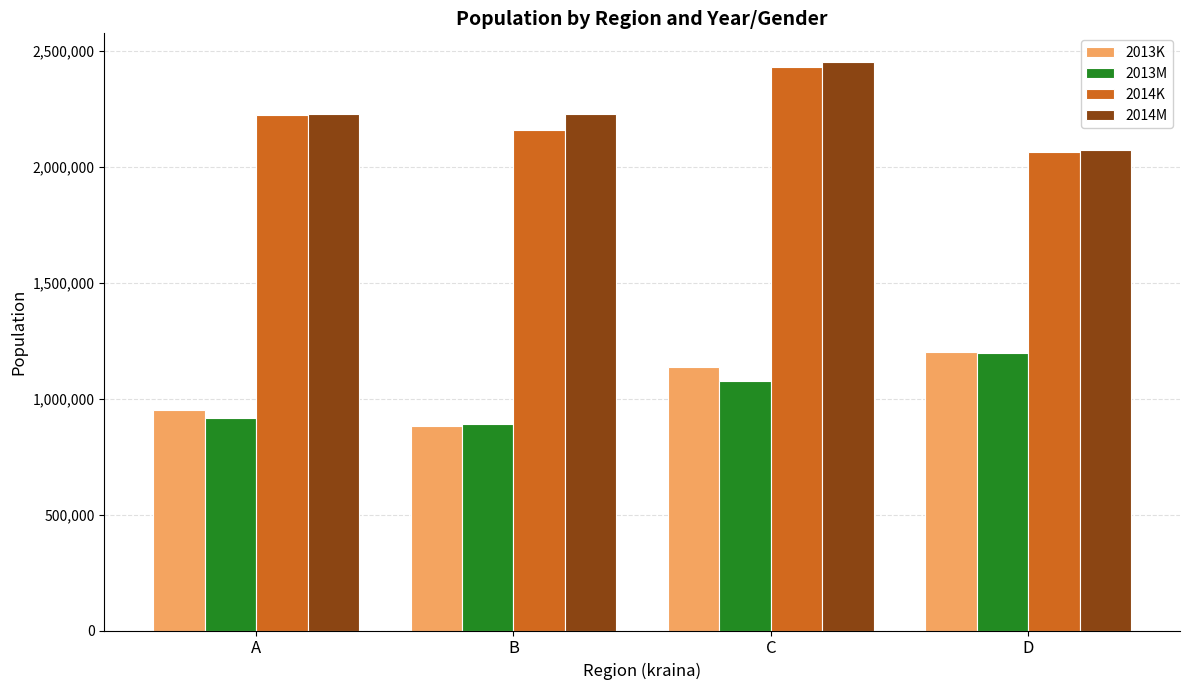

Which series changed the most between A and D?

2013M